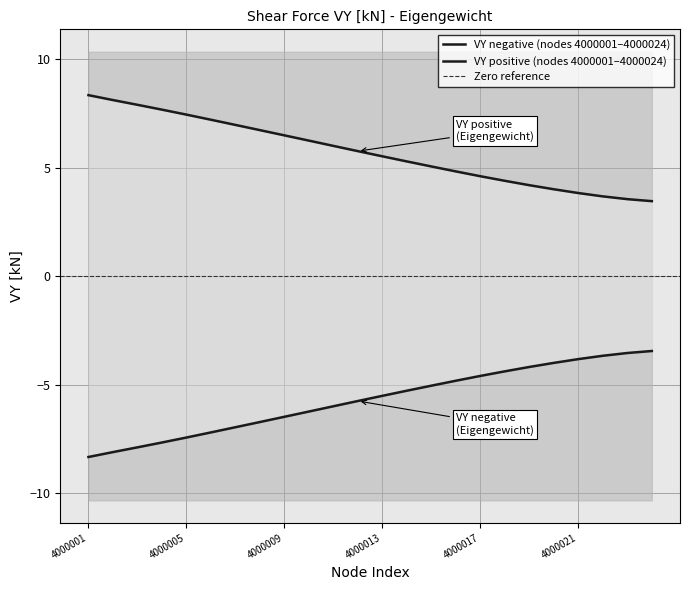

Reading left to right, extract all data points from this chart.

VY_neg: -8.3	-8.1	-7.9	-7.7	-7.4	-7.2	-7.0	-6.7	-6.5	-6.2	-6.0	-5.8	-5.5	-5.3	-5.1	-4.8	-4.6	-4.4	-4.2	-4.0	-3.8	-3.7	-3.5	-3.5
VY_pos: 8.3	8.1	7.9	7.7	7.4	7.2	7.0	6.7	6.5	6.2	6.0	5.8	5.5	5.3	5.1	4.8	4.6	4.4	4.2	4.0	3.8	3.7	3.5	3.5